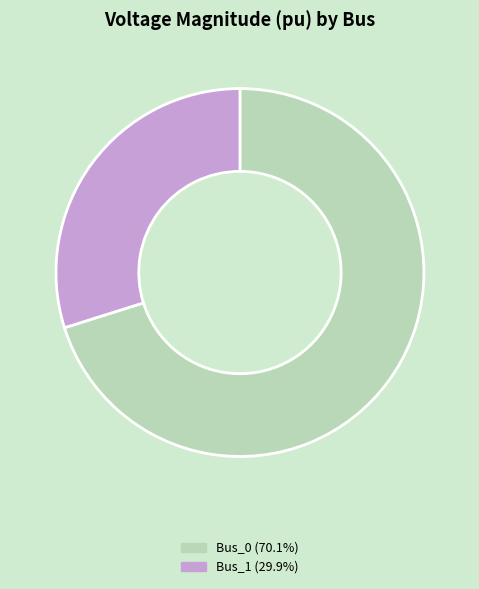

Is there a majority slice in this chart?

Yes